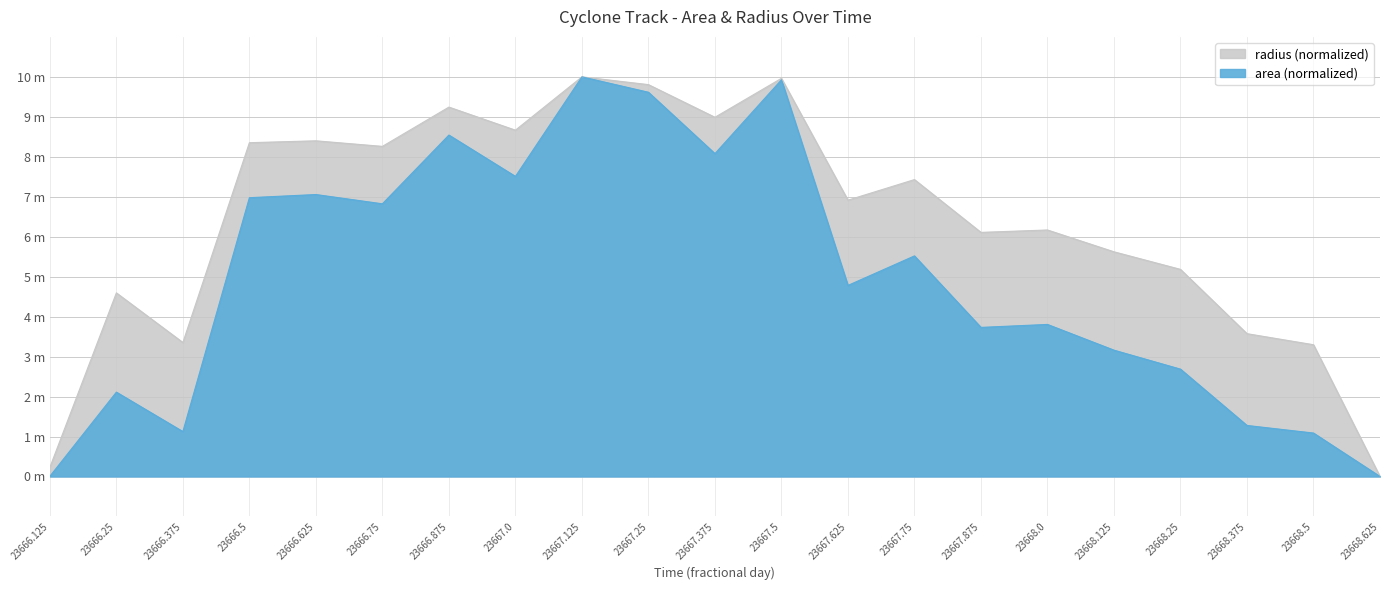

Read the area value at 23668.0.

3.8